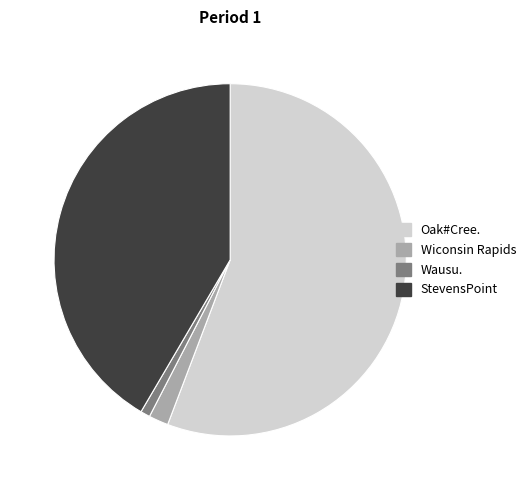

Which has a higher value, Oak#Cree. or Wiconsin Rapids?

Oak#Cree.